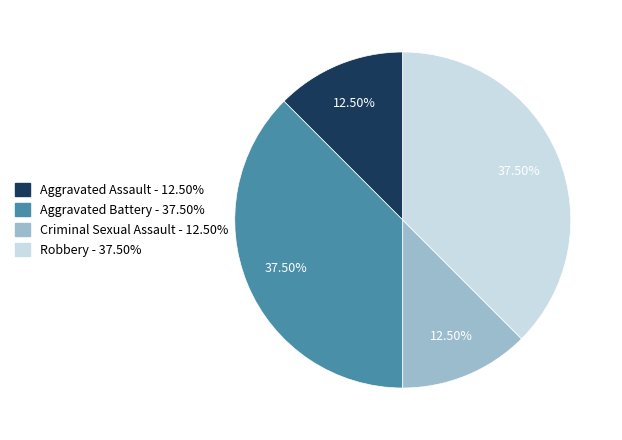

Is there any slice that represents more than half of the pie?

No